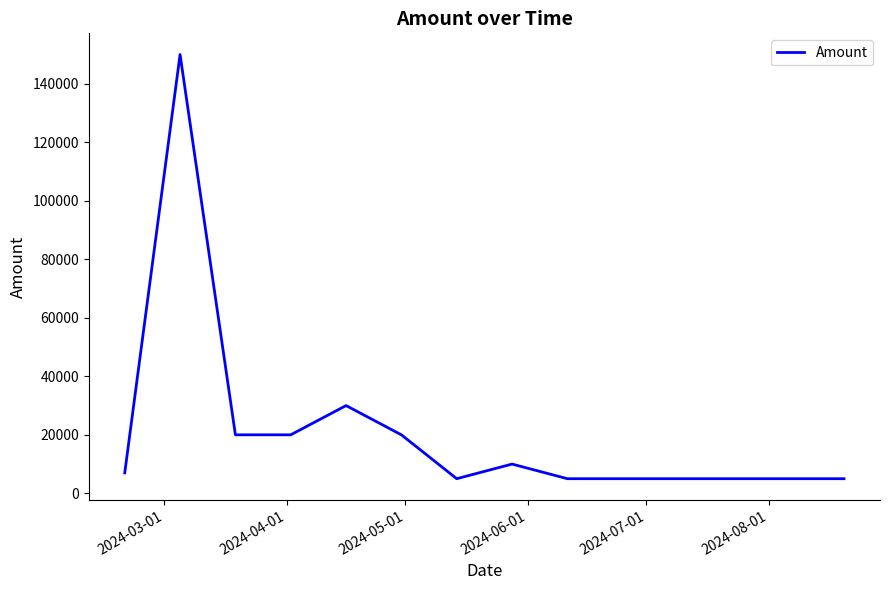

What is the smallest value displayed?

5000